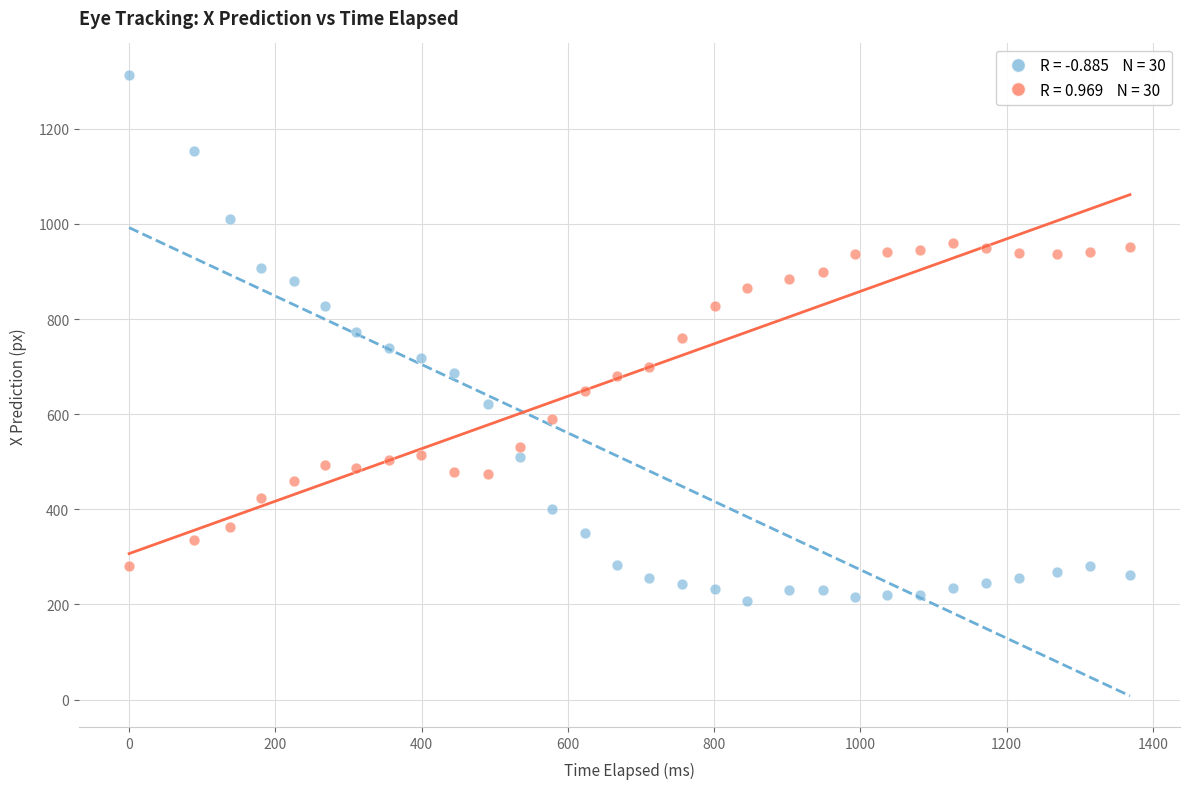

Across all data points, what is the range of X values (max minus min)?

1368.6